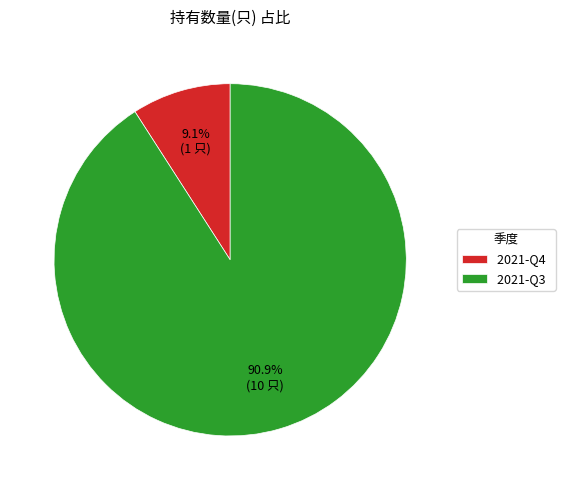

Does 2021-Q3 account for over 50% of the chart?

Yes